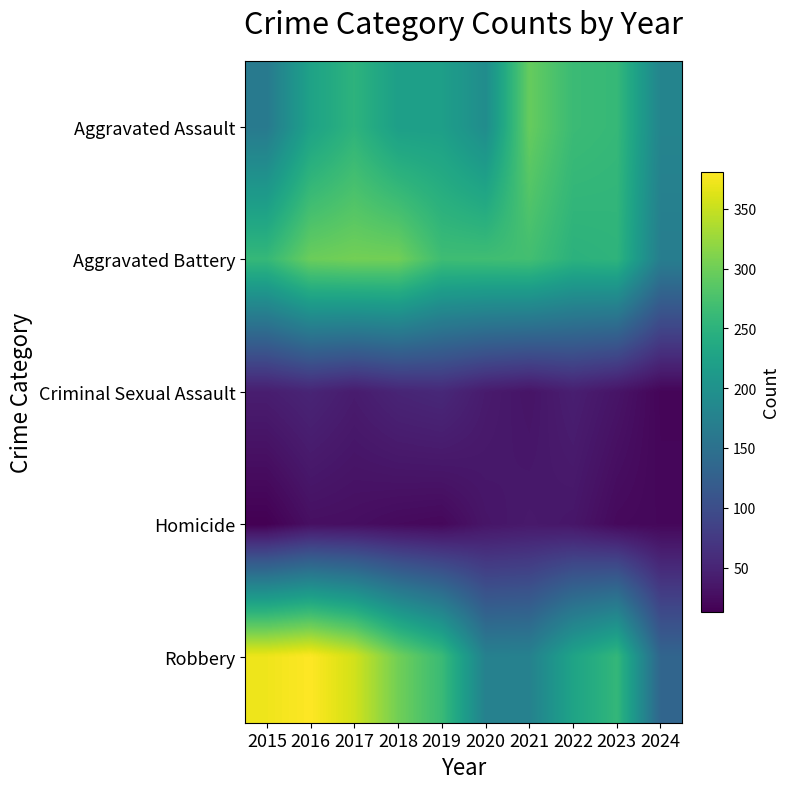

Which has a higher value, 2015 or 2016?

2016